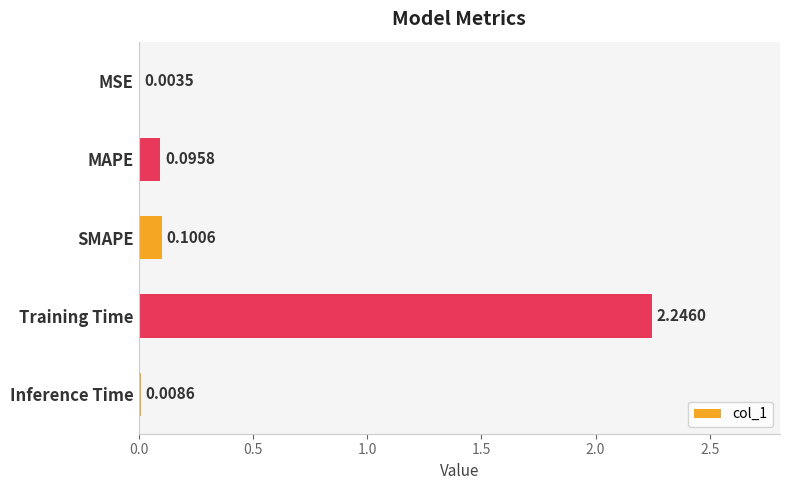

Count the number of categories in the chart.

5